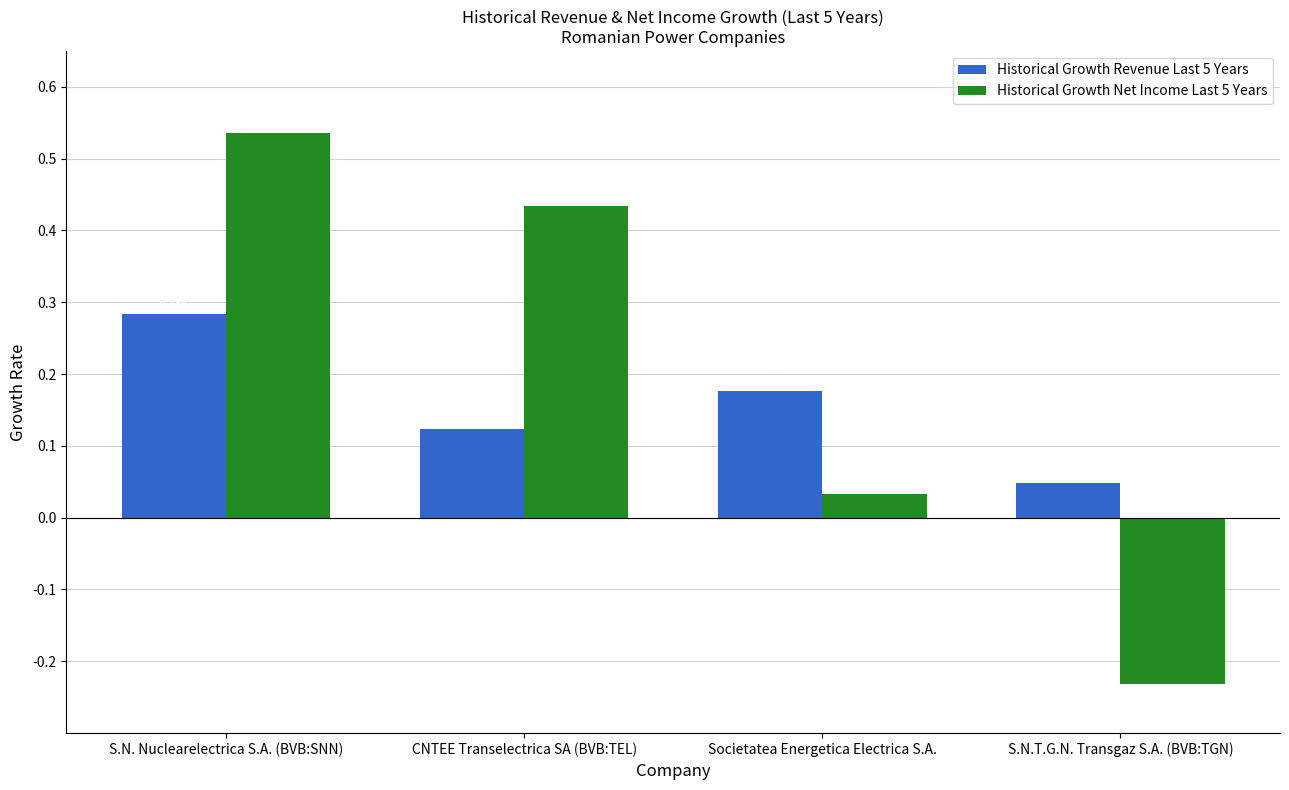

At which category is the sum across all series the highest?

S.N. Nuclearelectrica S.A. (BVB:SNN)